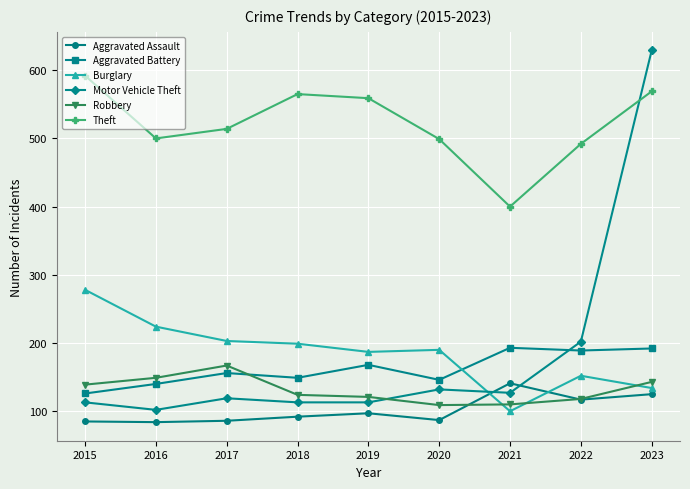

Where does the Theft series first go above 514?

2015